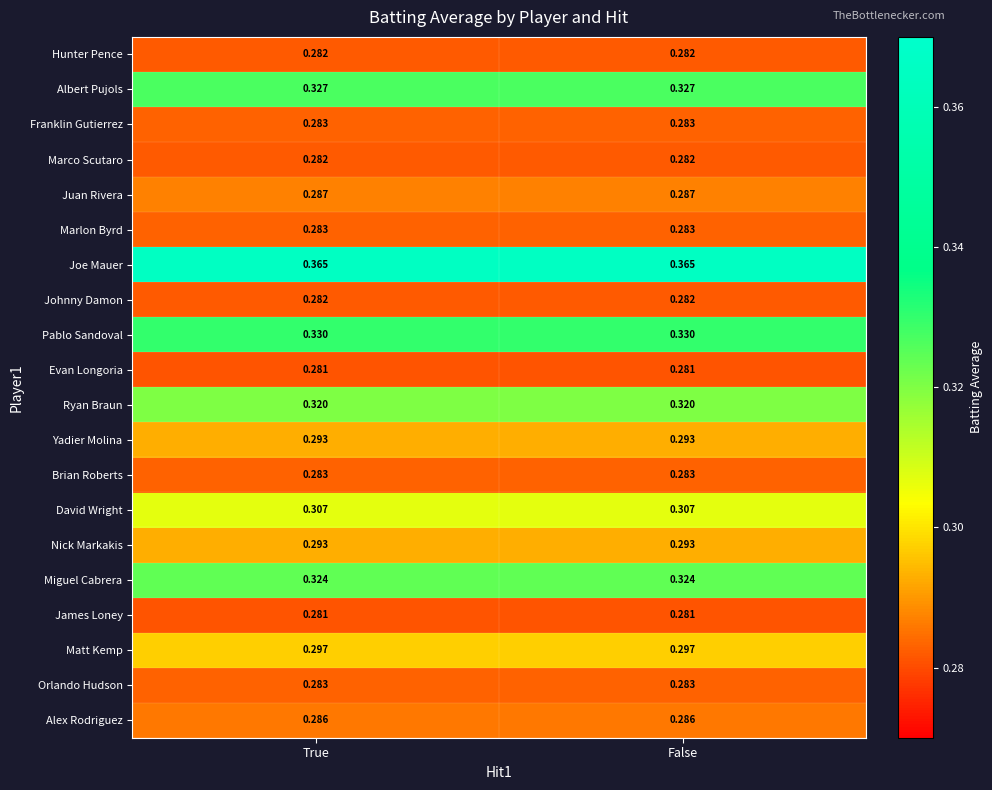

Which series has the largest total across all categories?

Joe Mauer